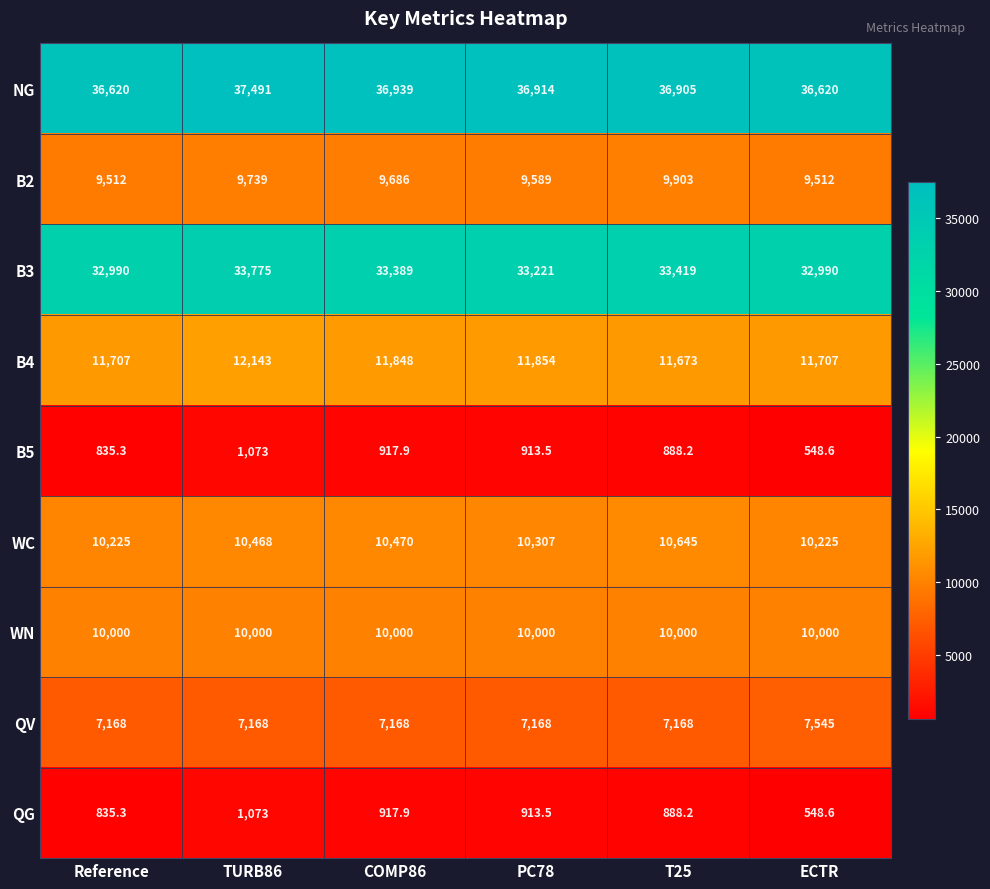

What is the average value of the B4 series?

11822.0